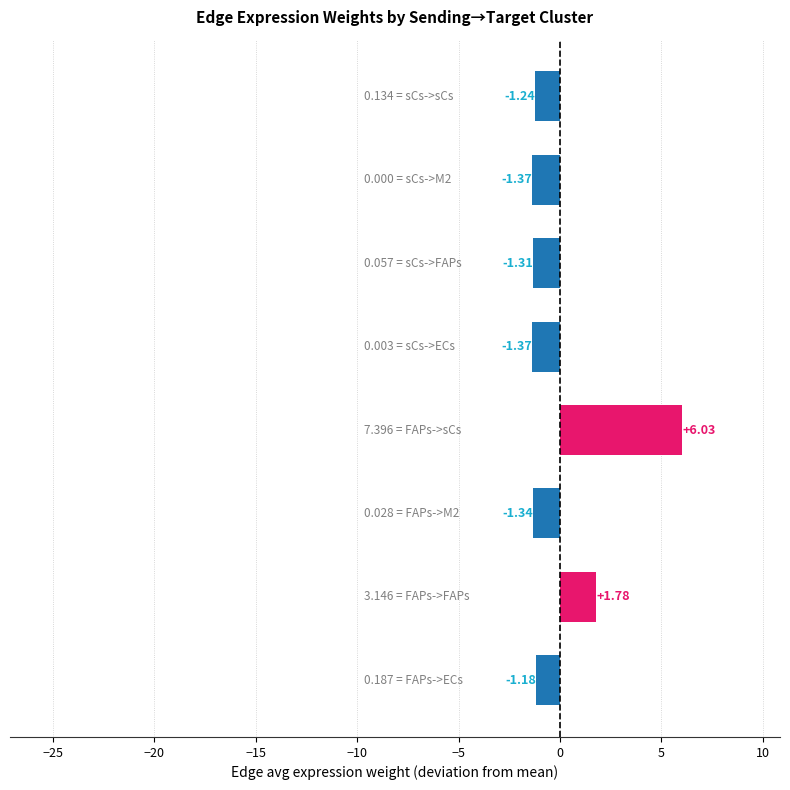

What is the difference between the maximum and minimum values?

7.4